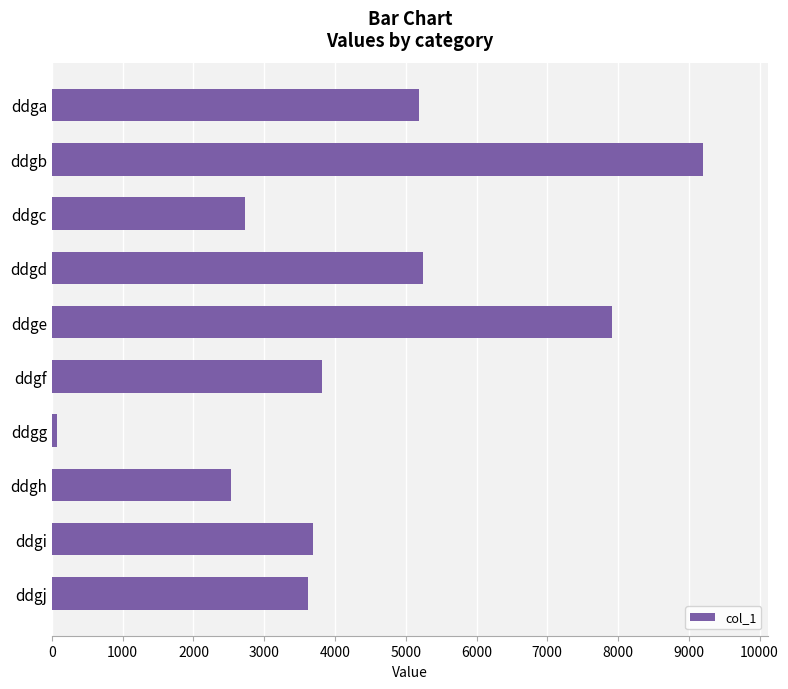

What is the difference between the second highest and second lowest values?

5386